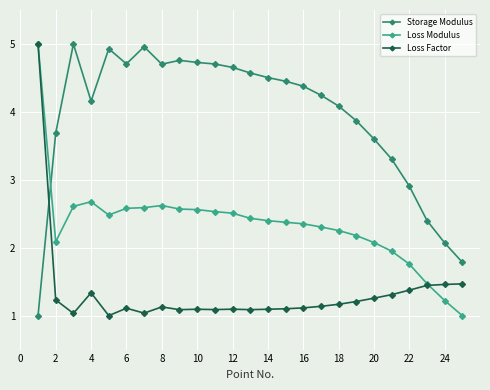

In Loss Factor, how many points are lower than both neighbors (excluding endpoints)?

6